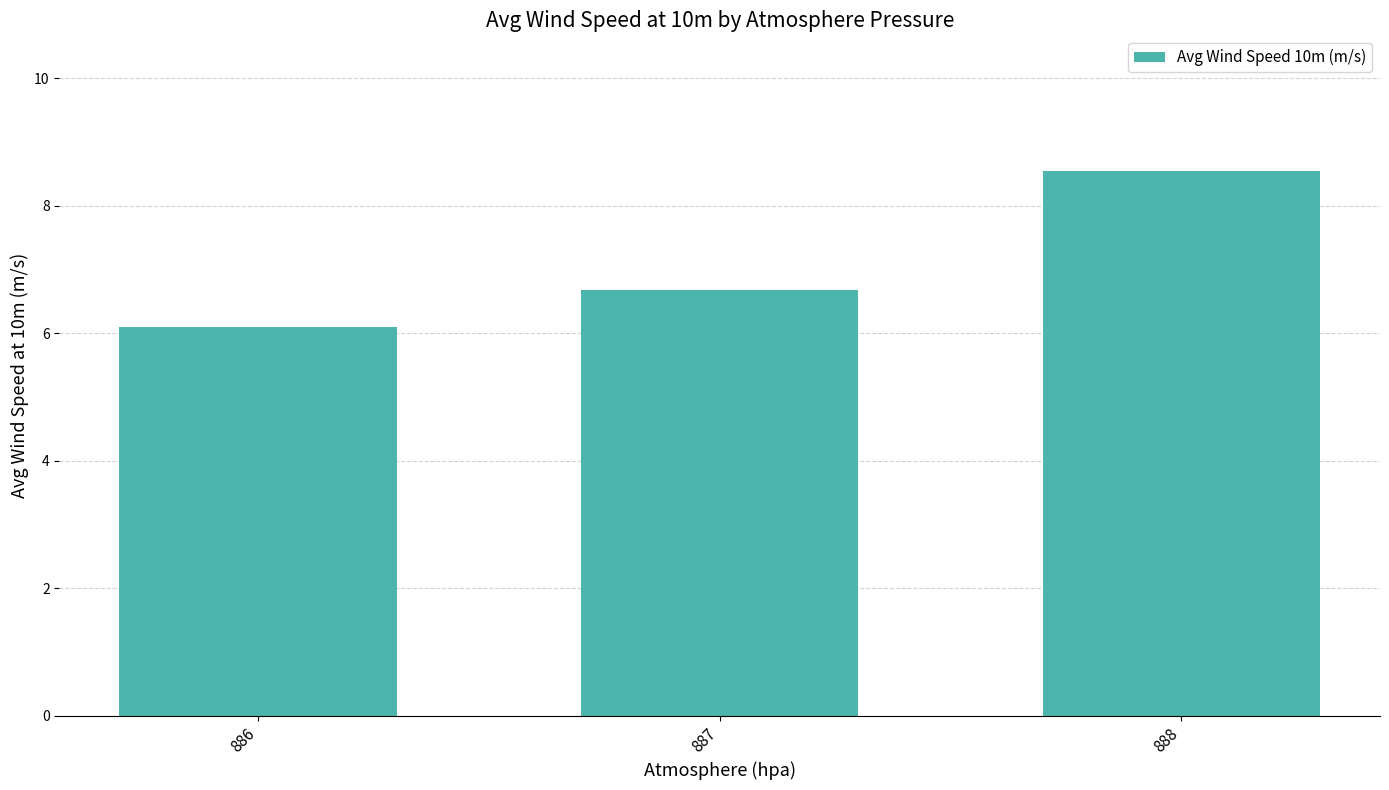

How many bars are there in total?

3